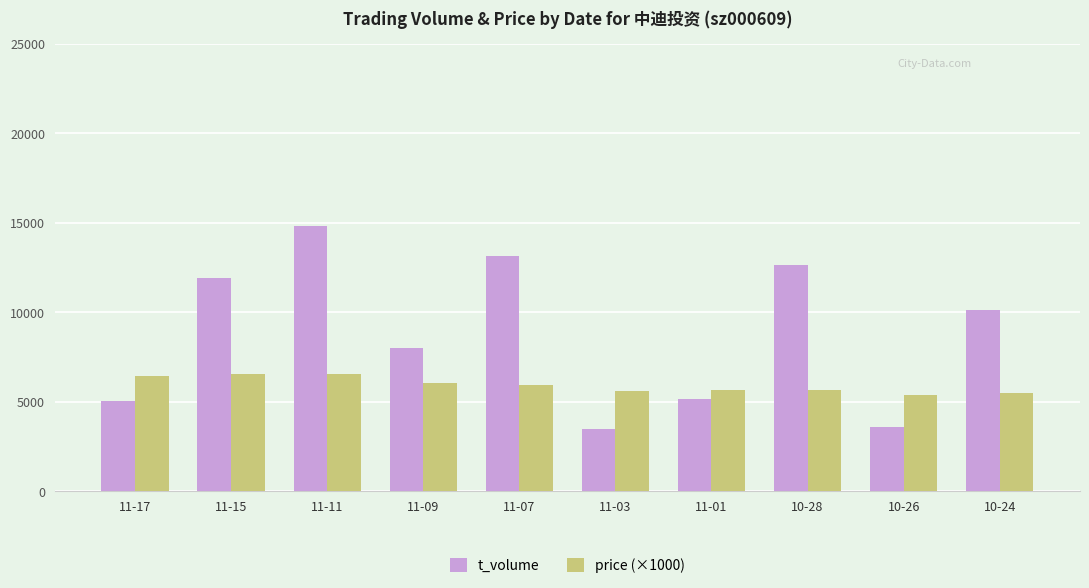

Which series has the largest total across all categories?

t_volume